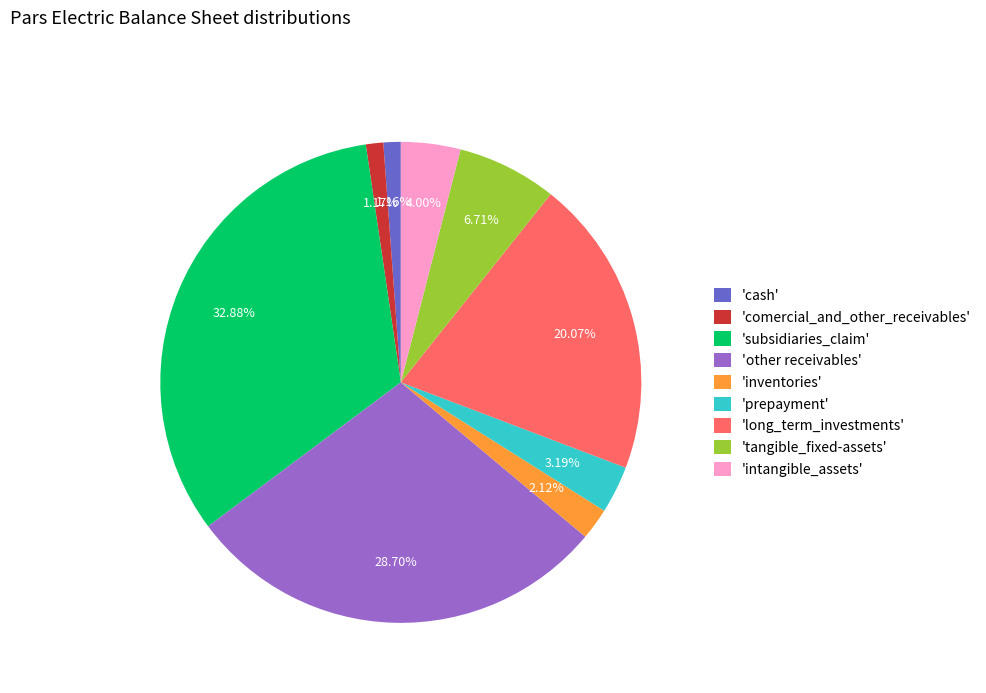

Is there a majority slice in this chart?

No